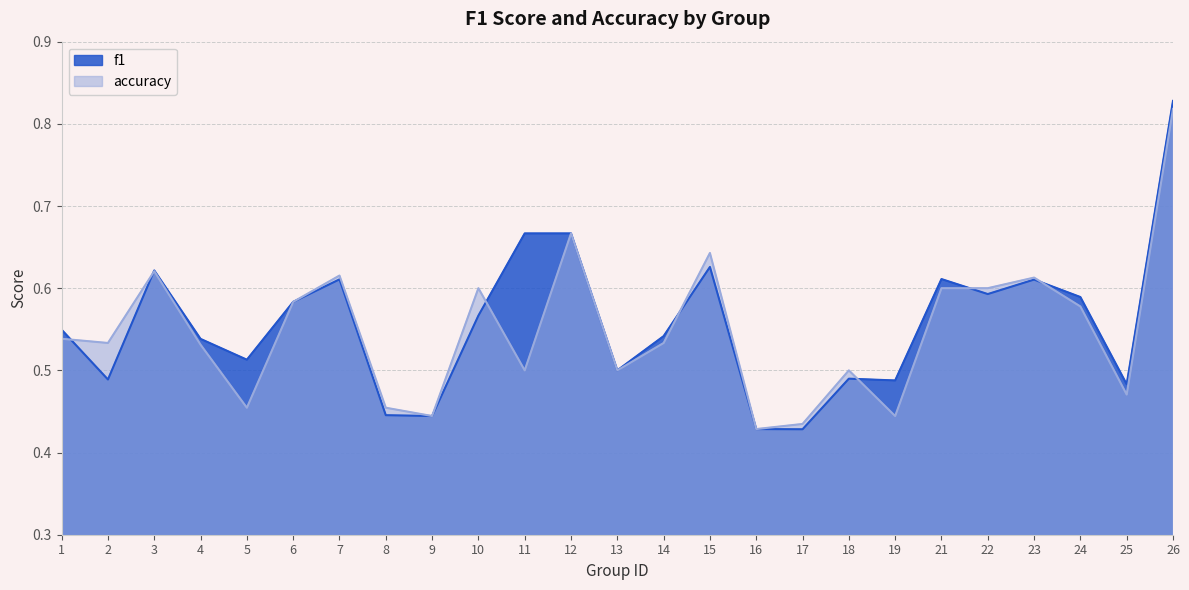

Reading left to right, extract all data points from this chart.

f1: 0.5	0.5	0.6	0.5	0.5	0.6	0.6	0.4	0.4	0.6	0.7	0.7	0.5	0.5	0.6	0.4	0.4	0.5	0.5	0.6	0.6	0.6	0.6	0.5	0.8
accuracy: 0.5	0.5	0.6	0.5	0.5	0.6	0.6	0.5	0.4	0.6	0.5	0.7	0.5	0.5	0.6	0.4	0.4	0.5	0.4	0.6	0.6	0.6	0.6	0.5	0.8